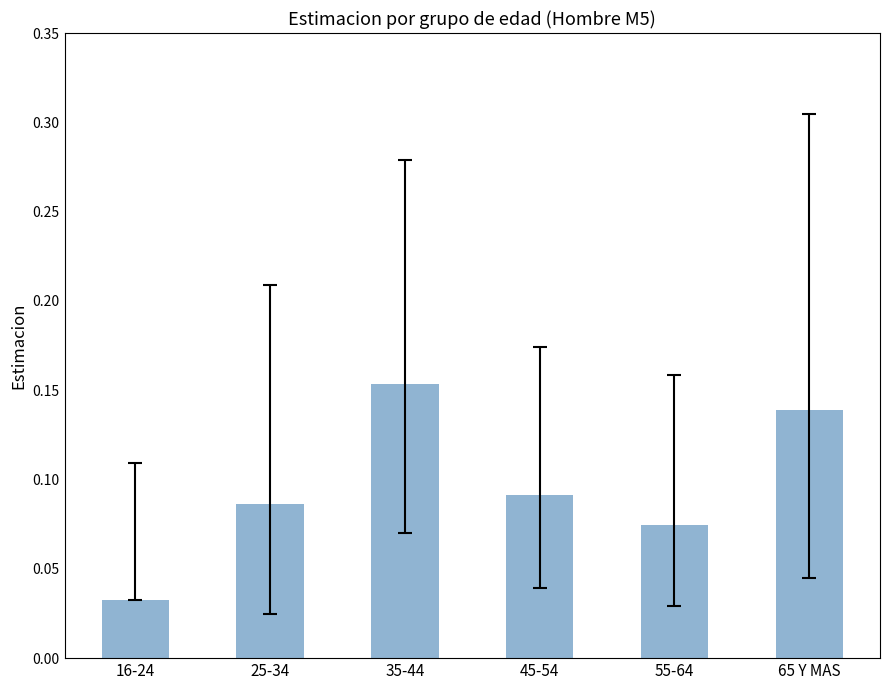

How many values are between 0 and 1?

6